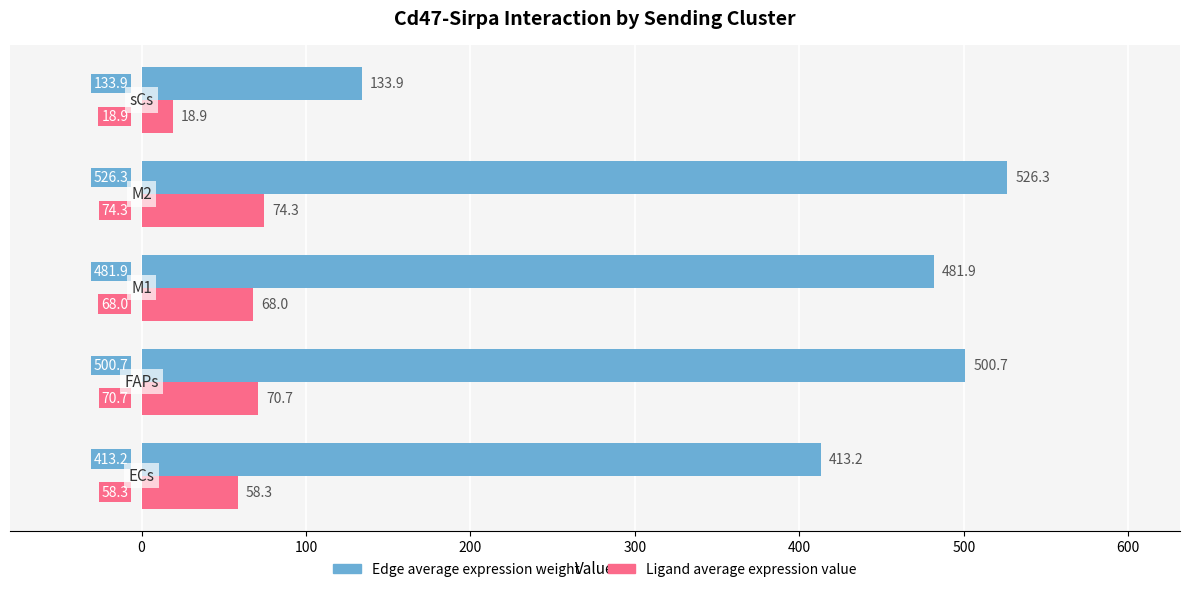

Which series has the largest total across all categories?

Edge average expression weight